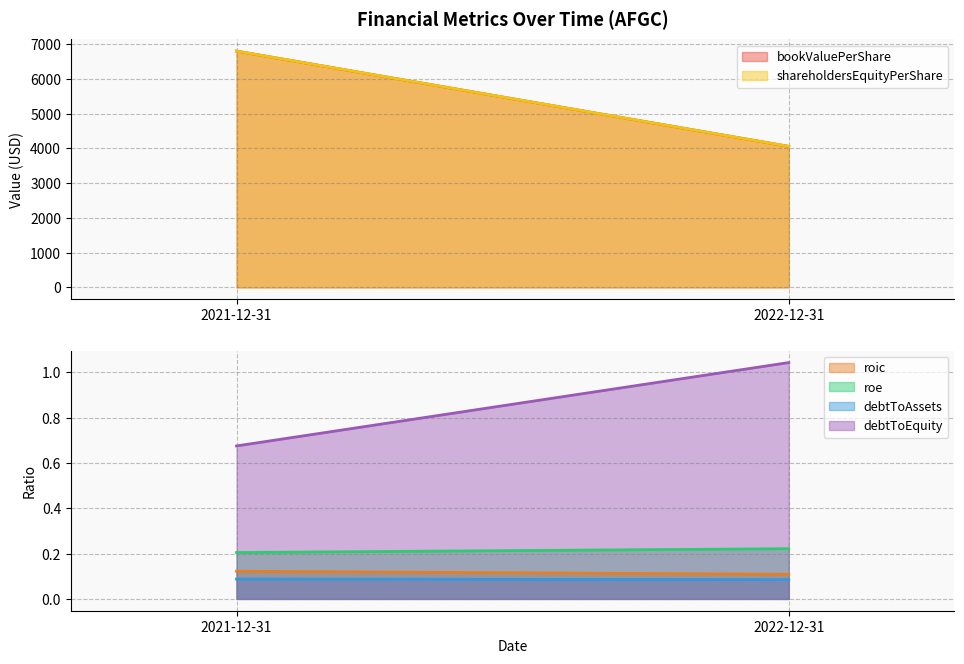

What is the average value of the debtToEquity series?

0.9